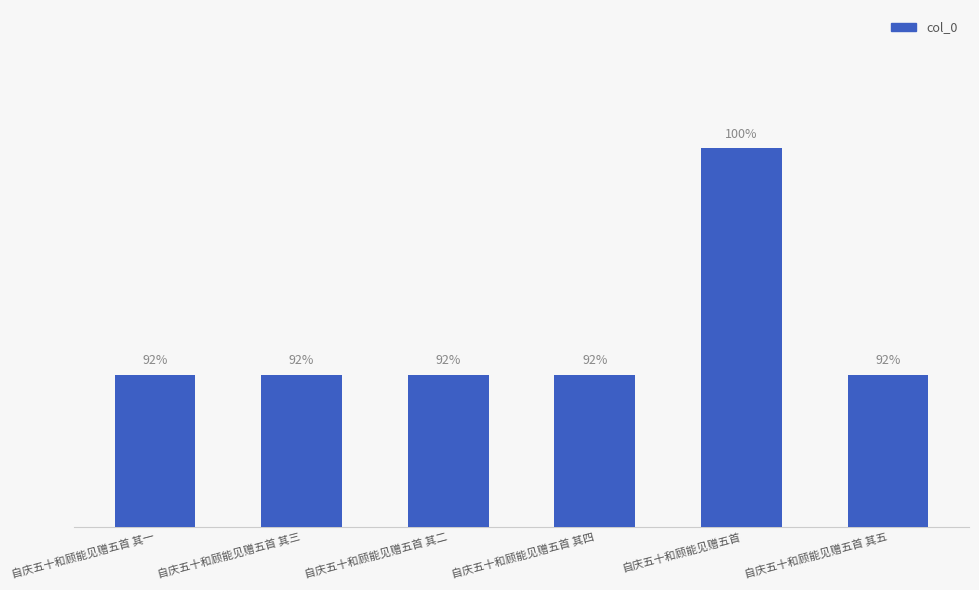

Reading left to right, extract all data points from this chart.

自庆五十和顾能见赠五首 其一=638261	自庆五十和顾能见赠五首 其三=638263	自庆五十和顾能见赠五首 其二=638262	自庆五十和顾能见赠五首 其四=638264	自庆五十和顾能见赠五首=695216	自庆五十和顾能见赠五首 其五=638265